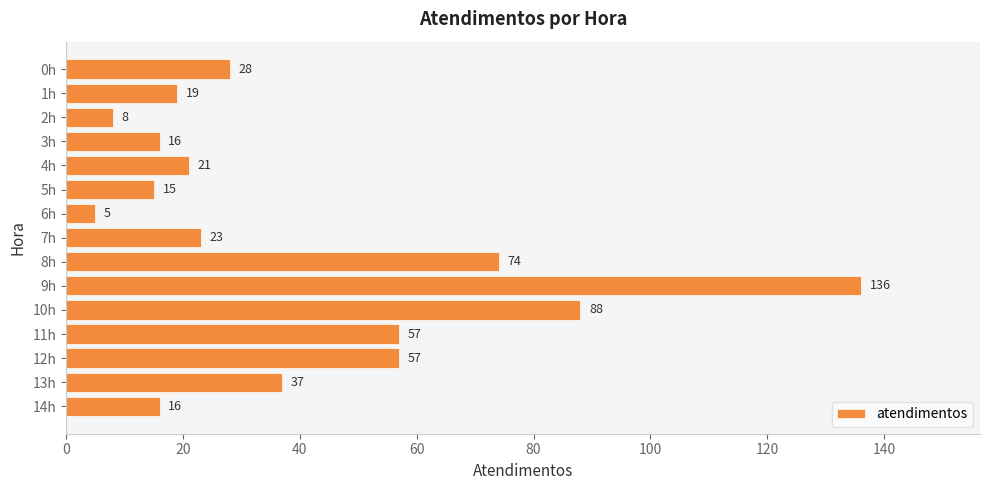

Which category has the highest value across all series?

9h